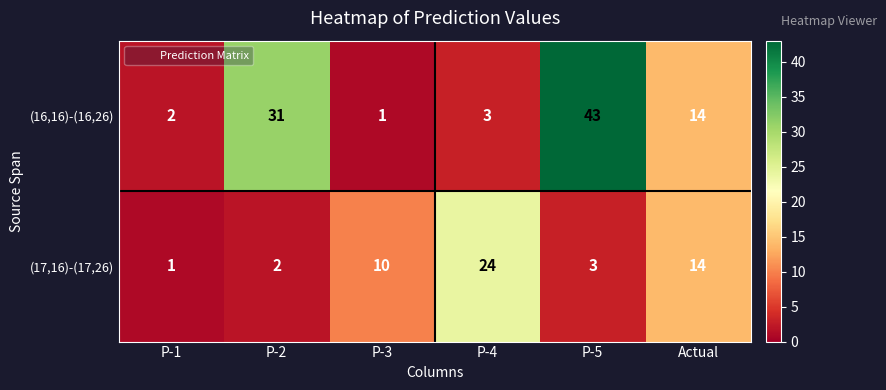

At which category is the sum across all series the highest?

P-5